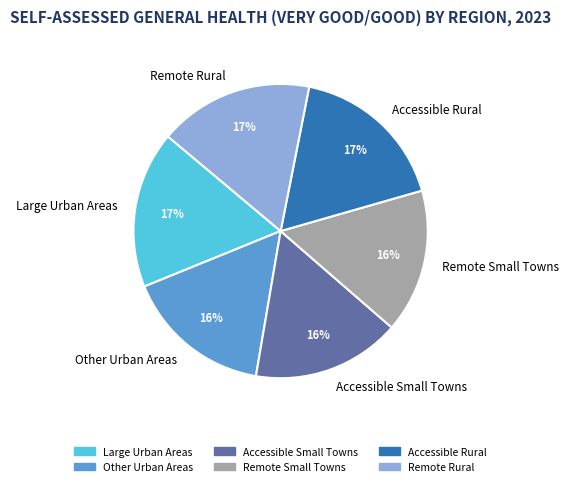

Which has a higher value, Remote Rural or Other Urban Areas?

Remote Rural